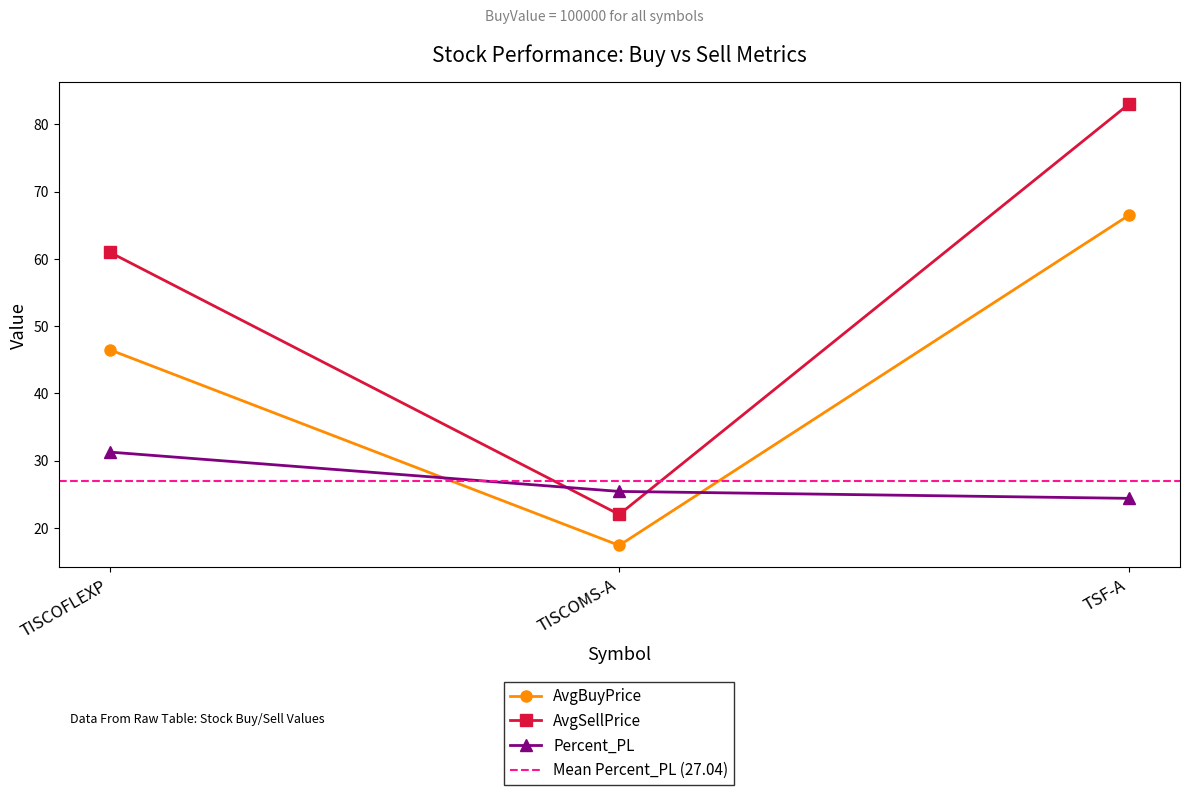

What position from the right is TISCOMS-A?

2